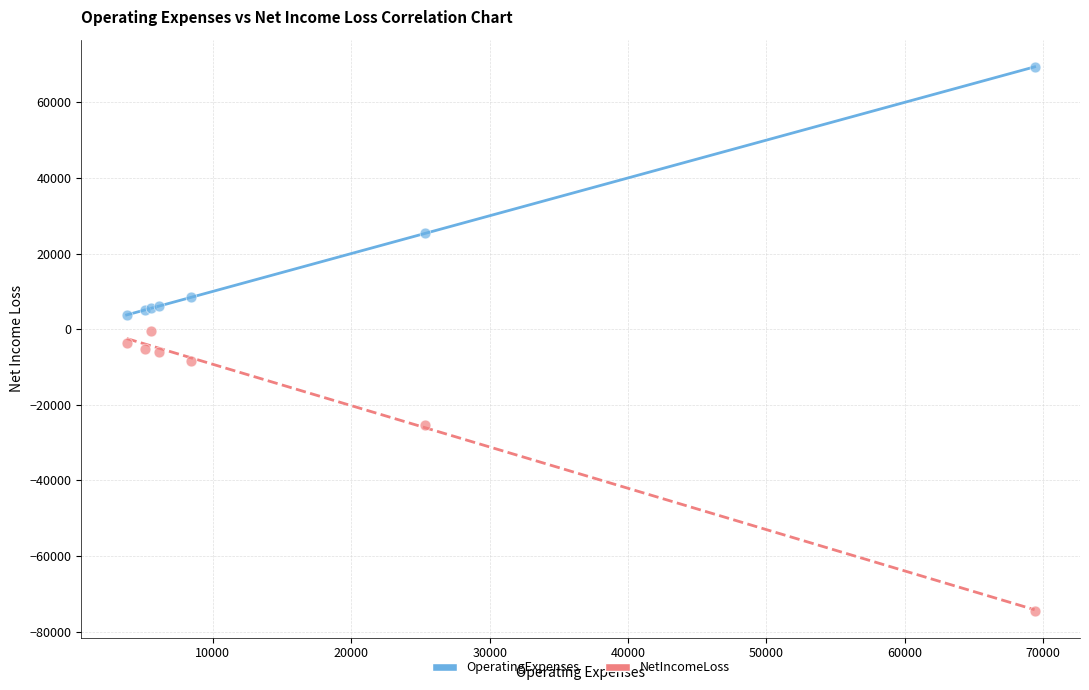

In the OperatingExpenses series, what Y value is closest to 36576?

25310